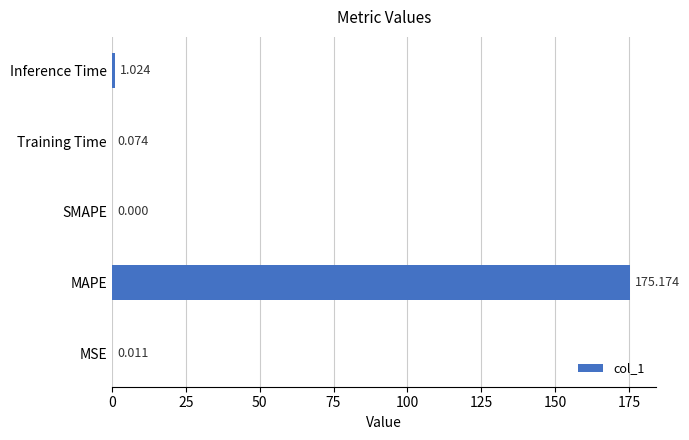

How many positive values are there?

4